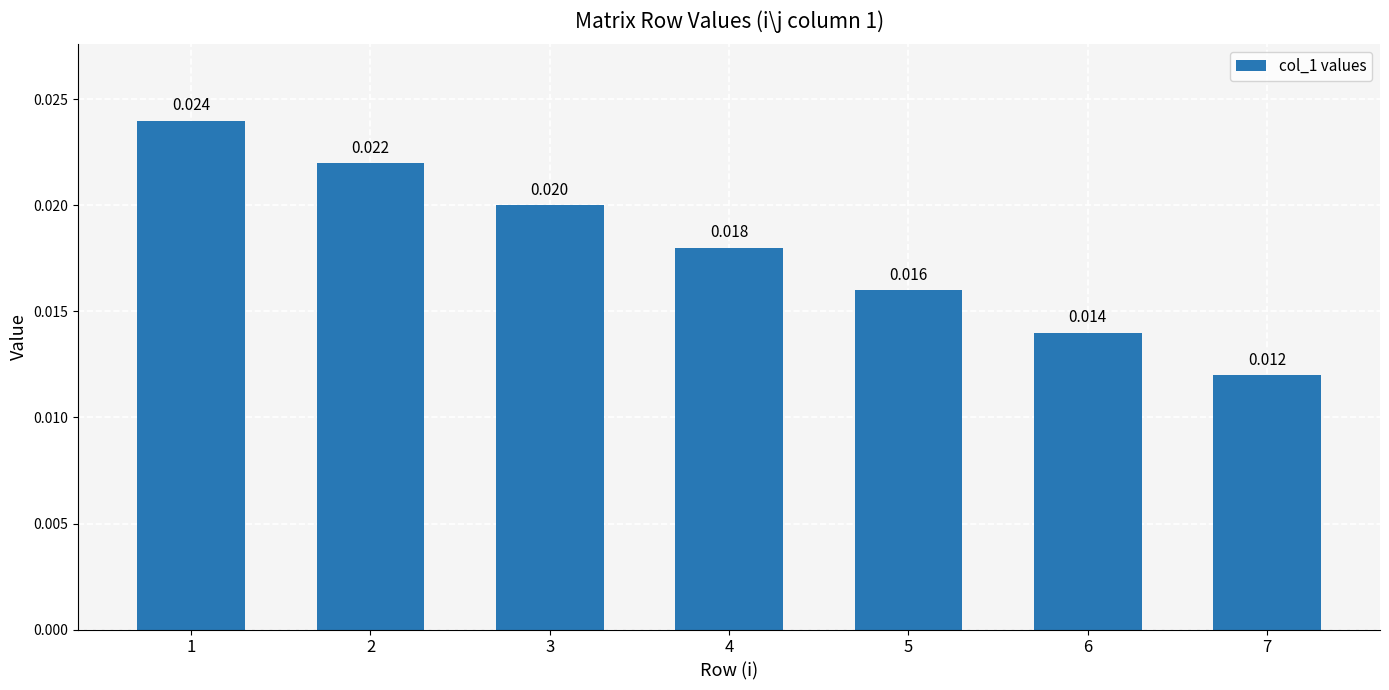

List the labels in order of value, largest first.

1, 2, 3, 4, 5, 6, 7